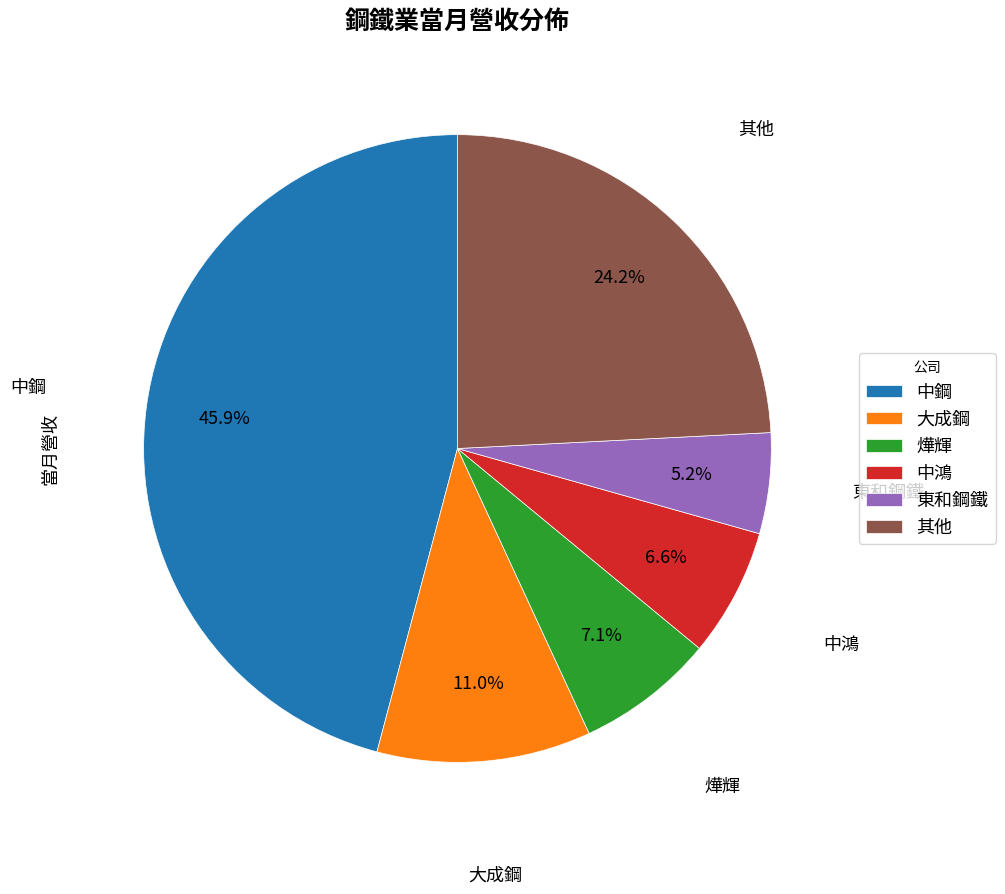

Does 中鴻 represent more than half of the total?

No